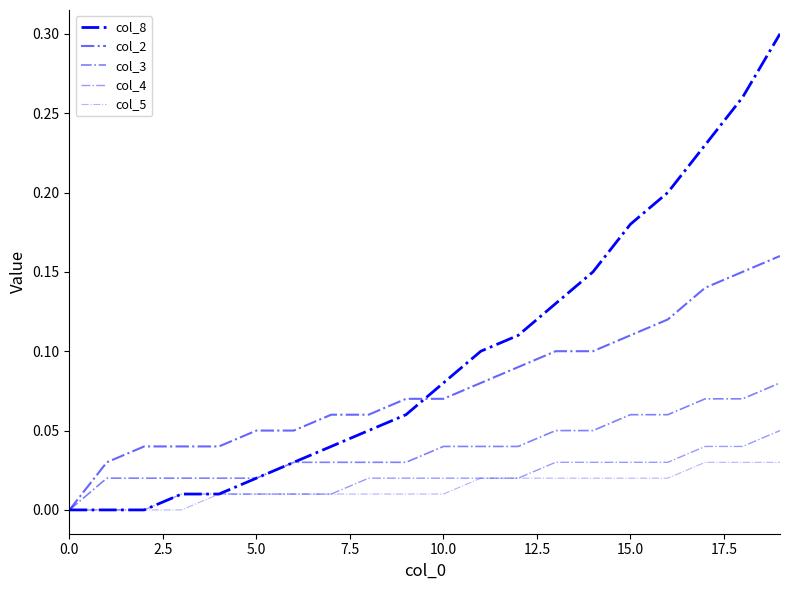

What is the difference between the maximum and minimum values in the col_2 series?

0.2